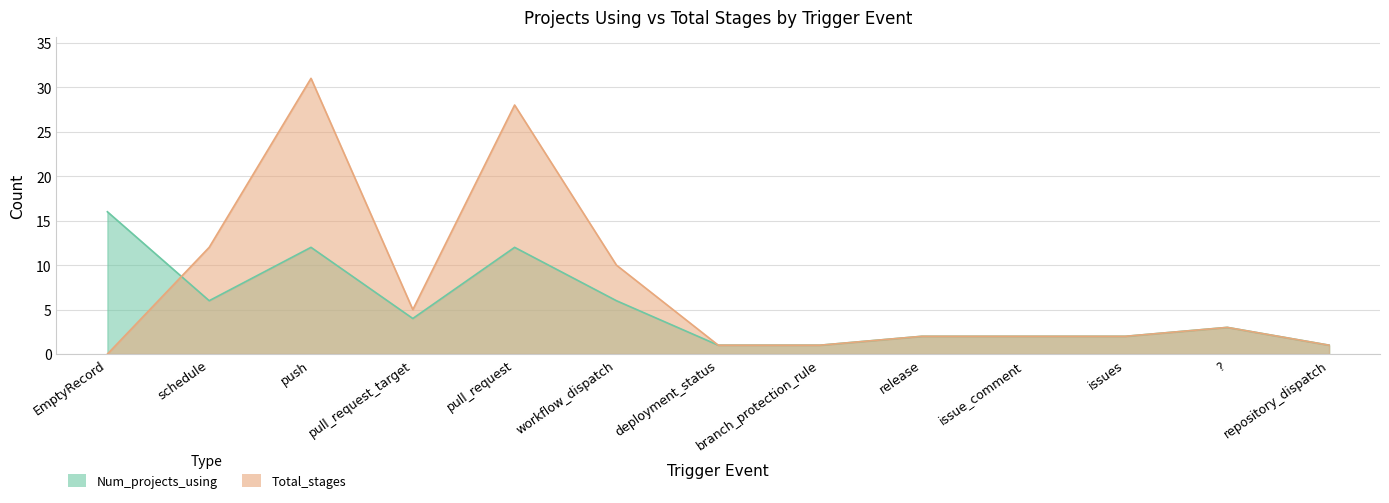

What is the value of the Num_projects_using point at the 4th from the left?

4